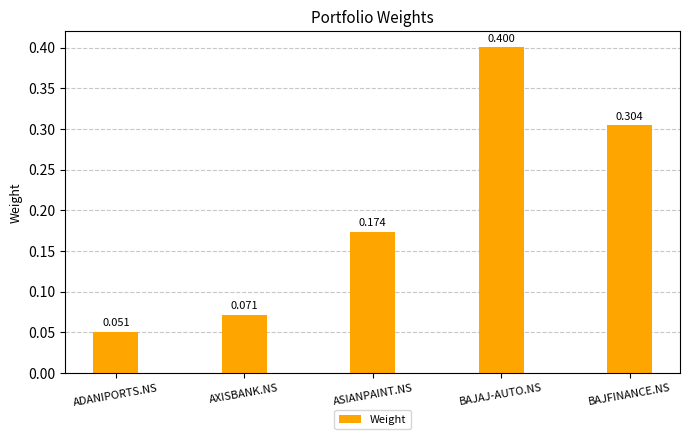

Rank the categories by value from highest to lowest.

BAJAJ-AUTO.NS, BAJFINANCE.NS, ASIANPAINT.NS, AXISBANK.NS, ADANIPORTS.NS